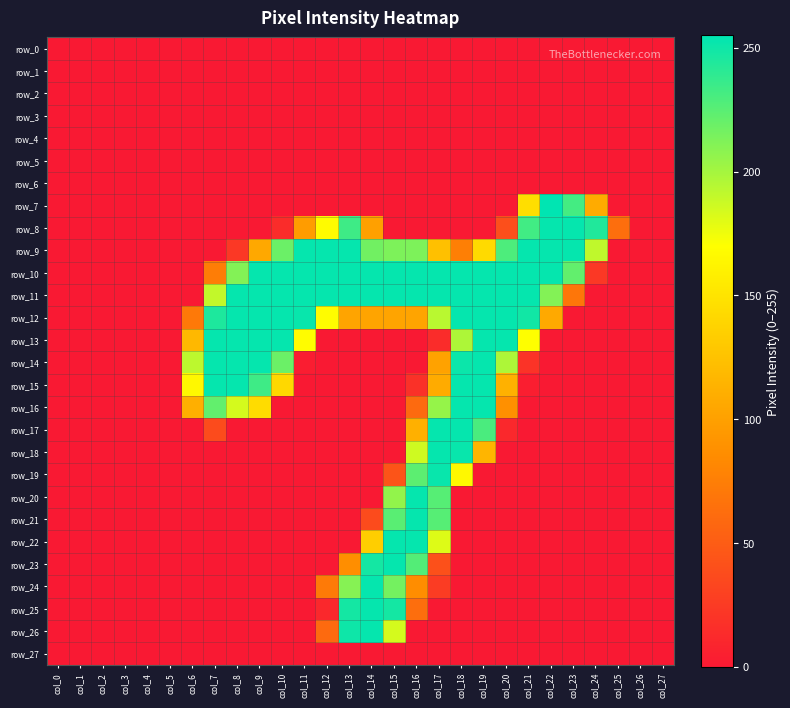

Reading left to right, list all the values displayed in this chart.

row_0: col_0=0	col_1=0	col_2=0	col_3=0	col_4=0	col_5=0	col_6=0	col_7=0	col_8=0	col_9=0	col_10=0	col_11=0	col_12=0	col_13=0	col_14=0	col_15=0	col_16=0	col_17=0	col_18=0	col_19=0	col_20=0	col_21=0	col_22=0	col_23=0	col_24=0	col_25=0	col_26=0	col_27=0
row_1: col_0=0	col_1=0	col_2=0	col_3=0	col_4=0	col_5=0	col_6=0	col_7=0	col_8=0	col_9=0	col_10=0	col_11=0	col_12=0	col_13=0	col_14=0	col_15=0	col_16=0	col_17=0	col_18=0	col_19=0	col_20=0	col_21=0	col_22=0	col_23=0	col_24=0	col_25=0	col_26=0	col_27=0
row_2: col_0=0	col_1=0	col_2=0	col_3=0	col_4=0	col_5=0	col_6=0	col_7=0	col_8=0	col_9=0	col_10=0	col_11=0	col_12=0	col_13=0	col_14=0	col_15=0	col_16=0	col_17=0	col_18=0	col_19=0	col_20=0	col_21=0	col_22=0	col_23=0	col_24=0	col_25=0	col_26=0	col_27=0
row_3: col_0=0	col_1=0	col_2=0	col_3=0	col_4=0	col_5=0	col_6=0	col_7=0	col_8=0	col_9=0	col_10=0	col_11=0	col_12=0	col_13=0	col_14=0	col_15=0	col_16=0	col_17=0	col_18=0	col_19=0	col_20=0	col_21=0	col_22=0	col_23=0	col_24=0	col_25=0	col_26=0	col_27=0
row_4: col_0=0	col_1=0	col_2=0	col_3=0	col_4=0	col_5=0	col_6=0	col_7=0	col_8=0	col_9=0	col_10=0	col_11=0	col_12=0	col_13=0	col_14=0	col_15=0	col_16=0	col_17=0	col_18=0	col_19=0	col_20=0	col_21=0	col_22=0	col_23=0	col_24=0	col_25=0	col_26=0	col_27=0
row_5: col_0=0	col_1=0	col_2=0	col_3=0	col_4=0	col_5=0	col_6=0	col_7=0	col_8=0	col_9=0	col_10=0	col_11=0	col_12=0	col_13=0	col_14=0	col_15=0	col_16=0	col_17=0	col_18=0	col_19=0	col_20=0	col_21=0	col_22=0	col_23=0	col_24=0	col_25=0	col_26=0	col_27=0
row_6: col_0=0	col_1=0	col_2=0	col_3=0	col_4=0	col_5=0	col_6=0	col_7=0	col_8=0	col_9=0	col_10=0	col_11=0	col_12=0	col_13=0	col_14=0	col_15=0	col_16=0	col_17=0	col_18=0	col_19=0	col_20=0	col_21=0	col_22=0	col_23=0	col_24=0	col_25=0	col_26=0	col_27=0
row_7: col_0=0	col_1=0	col_2=0	col_3=0	col_4=0	col_5=0	col_6=0	col_7=0	col_8=0	col_9=0	col_10=0	col_11=0	col_12=0	col_13=0	col_14=0	col_15=0	col_16=0	col_17=0	col_18=0	col_19=0	col_20=0	col_21=146	col_22=255	col_23=232	col_24=108	col_25=0	col_26=0	col_27=0
row_8: col_0=0	col_1=0	col_2=0	col_3=0	col_4=0	col_5=0	col_6=0	col_7=0	col_8=0	col_9=0	col_10=14	col_11=97	col_12=167	col_13=234	col_14=100	col_15=0	col_16=0	col_17=0	col_18=0	col_19=0	col_20=40	col_21=233	col_22=253	col_23=253	col_24=244	col_25=63	col_26=0	col_27=0
row_9: col_0=0	col_1=0	col_2=0	col_3=0	col_4=0	col_5=0	col_6=0	col_7=0	col_8=23	col_9=106	col_10=219	col_11=253	col_12=253	col_13=253	col_14=217	col_15=213	col_16=213	col_17=124	col_18=76	col_19=143	col_20=229	col_21=253	col_22=253	col_23=253	col_24=191	col_25=0	col_26=0	col_27=0
row_10: col_0=0	col_1=0	col_2=0	col_3=0	col_4=0	col_5=0	col_6=0	col_7=74	col_8=211	col_9=253	col_10=253	col_11=253	col_12=253	col_13=253	col_14=253	col_15=253	col_16=253	col_17=253	col_18=253	col_19=253	col_20=253	col_21=253	col_22=253	col_23=222	col_24=23	col_25=0	col_26=0	col_27=0
row_11: col_0=0	col_1=0	col_2=0	col_3=0	col_4=0	col_5=0	col_6=0	col_7=190	col_8=253	col_9=253	col_10=253	col_11=253	col_12=253	col_13=253	col_14=253	col_15=253	col_16=253	col_17=253	col_18=253	col_19=253	col_20=253	col_21=253	col_22=211	col_23=69	col_24=0	col_25=0	col_26=0	col_27=0
row_12: col_0=0	col_1=0	col_2=0	col_3=0	col_4=0	col_5=0	col_6=71	col_7=245	col_8=253	col_9=253	col_10=253	col_11=252	col_12=168	col_13=103	col_14=103	col_15=103	col_16=103	col_17=193	col_18=253	col_19=253	col_20=253	col_21=249	col_22=107	col_23=0	col_24=0	col_25=0	col_26=0	col_27=0
row_13: col_0=0	col_1=0	col_2=0	col_3=0	col_4=0	col_5=0	col_6=118	col_7=253	col_8=253	col_9=253	col_10=253	col_11=168	col_12=0	col_13=0	col_14=0	col_15=0	col_16=0	col_17=14	col_18=197	col_19=253	col_20=253	col_21=170	col_22=0	col_23=0	col_24=0	col_25=0	col_26=0	col_27=0
row_14: col_0=0	col_1=0	col_2=0	col_3=0	col_4=0	col_5=0	col_6=192	col_7=253	col_8=253	col_9=253	col_10=219	col_11=3	col_12=0	col_13=0	col_14=0	col_15=0	col_16=0	col_17=102	col_18=251	col_19=253	col_20=197	col_21=19	col_22=0	col_23=0	col_24=0	col_25=0	col_26=0	col_27=0
row_15: col_0=0	col_1=0	col_2=0	col_3=0	col_4=0	col_5=0	col_6=165	col_7=253	col_8=253	col_9=234	col_10=141	col_11=0	col_12=0	col_13=0	col_14=0	col_15=0	col_16=18	col_17=108	col_18=253	col_19=253	col_20=113	col_21=4	col_22=0	col_23=0	col_24=0	col_25=0	col_26=0	col_27=0
row_16: col_0=0	col_1=0	col_2=0	col_3=0	col_4=0	col_5=0	col_6=111	col_7=222	col_8=184	col_9=144	col_10=0	col_11=0	col_12=0	col_13=0	col_14=0	col_15=0	col_16=60	col_17=205	col_18=253	col_19=253	col_20=88	col_21=0	col_22=0	col_23=0	col_24=0	col_25=0	col_26=0	col_27=0
row_17: col_0=0	col_1=0	col_2=0	col_3=0	col_4=0	col_5=0	col_6=0	col_7=37	col_8=0	col_9=0	col_10=0	col_11=0	col_12=0	col_13=0	col_14=0	col_15=0	col_16=112	col_17=253	col_18=253	col_19=230	col_20=11	col_21=0	col_22=0	col_23=0	col_24=0	col_25=0	col_26=0	col_27=0
row_18: col_0=0	col_1=0	col_2=0	col_3=0	col_4=0	col_5=0	col_6=0	col_7=0	col_8=0	col_9=0	col_10=0	col_11=0	col_12=0	col_13=0	col_14=0	col_15=0	col_16=186	col_17=253	col_18=252	col_19=116	col_20=0	col_21=0	col_22=0	col_23=0	col_24=0	col_25=0	col_26=0	col_27=0
row_19: col_0=0	col_1=0	col_2=0	col_3=0	col_4=0	col_5=0	col_6=0	col_7=0	col_8=0	col_9=0	col_10=0	col_11=0	col_12=0	col_13=0	col_14=0	col_15=44	col_16=224	col_17=252	col_18=165	col_19=0	col_20=0	col_21=0	col_22=0	col_23=0	col_24=0	col_25=0	col_26=0	col_27=0
row_20: col_0=0	col_1=0	col_2=0	col_3=0	col_4=0	col_5=0	col_6=0	col_7=0	col_8=0	col_9=0	col_10=0	col_11=0	col_12=0	col_13=0	col_14=0	col_15=206	col_16=253	col_17=226	col_18=0	col_19=0	col_20=0	col_21=0	col_22=0	col_23=0	col_24=0	col_25=0	col_26=0	col_27=0
row_21: col_0=0	col_1=0	col_2=0	col_3=0	col_4=0	col_5=0	col_6=0	col_7=0	col_8=0	col_9=0	col_10=0	col_11=0	col_12=0	col_13=0	col_14=37	col_15=225	col_16=253	col_17=226	col_18=0	col_19=0	col_20=0	col_21=0	col_22=0	col_23=0	col_24=0	col_25=0	col_26=0	col_27=0
row_22: col_0=0	col_1=0	col_2=0	col_3=0	col_4=0	col_5=0	col_6=0	col_7=0	col_8=0	col_9=0	col_10=0	col_11=0	col_12=0	col_13=0	col_14=134	col_15=253	col_16=253	col_17=181	col_18=0	col_19=0	col_20=0	col_21=0	col_22=0	col_23=0	col_24=0	col_25=0	col_26=0	col_27=0
row_23: col_0=0	col_1=0	col_2=0	col_3=0	col_4=0	col_5=0	col_6=0	col_7=0	col_8=0	col_9=0	col_10=0	col_11=0	col_12=0	col_13=87	col_14=248	col_15=253	col_16=227	col_17=41	col_18=0	col_19=0	col_20=0	col_21=0	col_22=0	col_23=0	col_24=0	col_25=0	col_26=0	col_27=0
row_24: col_0=0	col_1=0	col_2=0	col_3=0	col_4=0	col_5=0	col_6=0	col_7=0	col_8=0	col_9=0	col_10=0	col_11=0	col_12=72	col_13=210	col_14=253	col_15=216	col_16=86	col_17=26	col_18=0	col_19=0	col_20=0	col_21=0	col_22=0	col_23=0	col_24=0	col_25=0	col_26=0	col_27=0
row_25: col_0=0	col_1=0	col_2=0	col_3=0	col_4=0	col_5=0	col_6=0	col_7=0	col_8=0	col_9=0	col_10=0	col_11=0	col_12=11	col_13=248	col_14=253	col_15=248	col_16=63	col_17=0	col_18=0	col_19=0	col_20=0	col_21=0	col_22=0	col_23=0	col_24=0	col_25=0	col_26=0	col_27=0
row_26: col_0=0	col_1=0	col_2=0	col_3=0	col_4=0	col_5=0	col_6=0	col_7=0	col_8=0	col_9=0	col_10=0	col_11=0	col_12=60	col_13=250	col_14=253	col_15=184	col_16=0	col_17=0	col_18=0	col_19=0	col_20=0	col_21=0	col_22=0	col_23=0	col_24=0	col_25=0	col_26=0	col_27=0
row_27: col_0=0	col_1=0	col_2=0	col_3=0	col_4=0	col_5=0	col_6=0	col_7=0	col_8=0	col_9=0	col_10=0	col_11=0	col_12=0	col_13=0	col_14=0	col_15=0	col_16=0	col_17=0	col_18=0	col_19=0	col_20=0	col_21=0	col_22=0	col_23=0	col_24=0	col_25=0	col_26=0	col_27=0